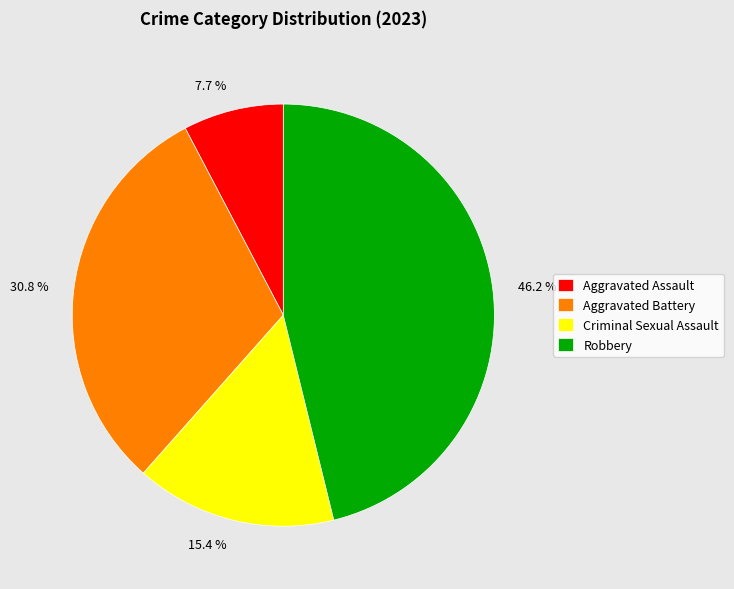

Does any single category account for the majority?

No